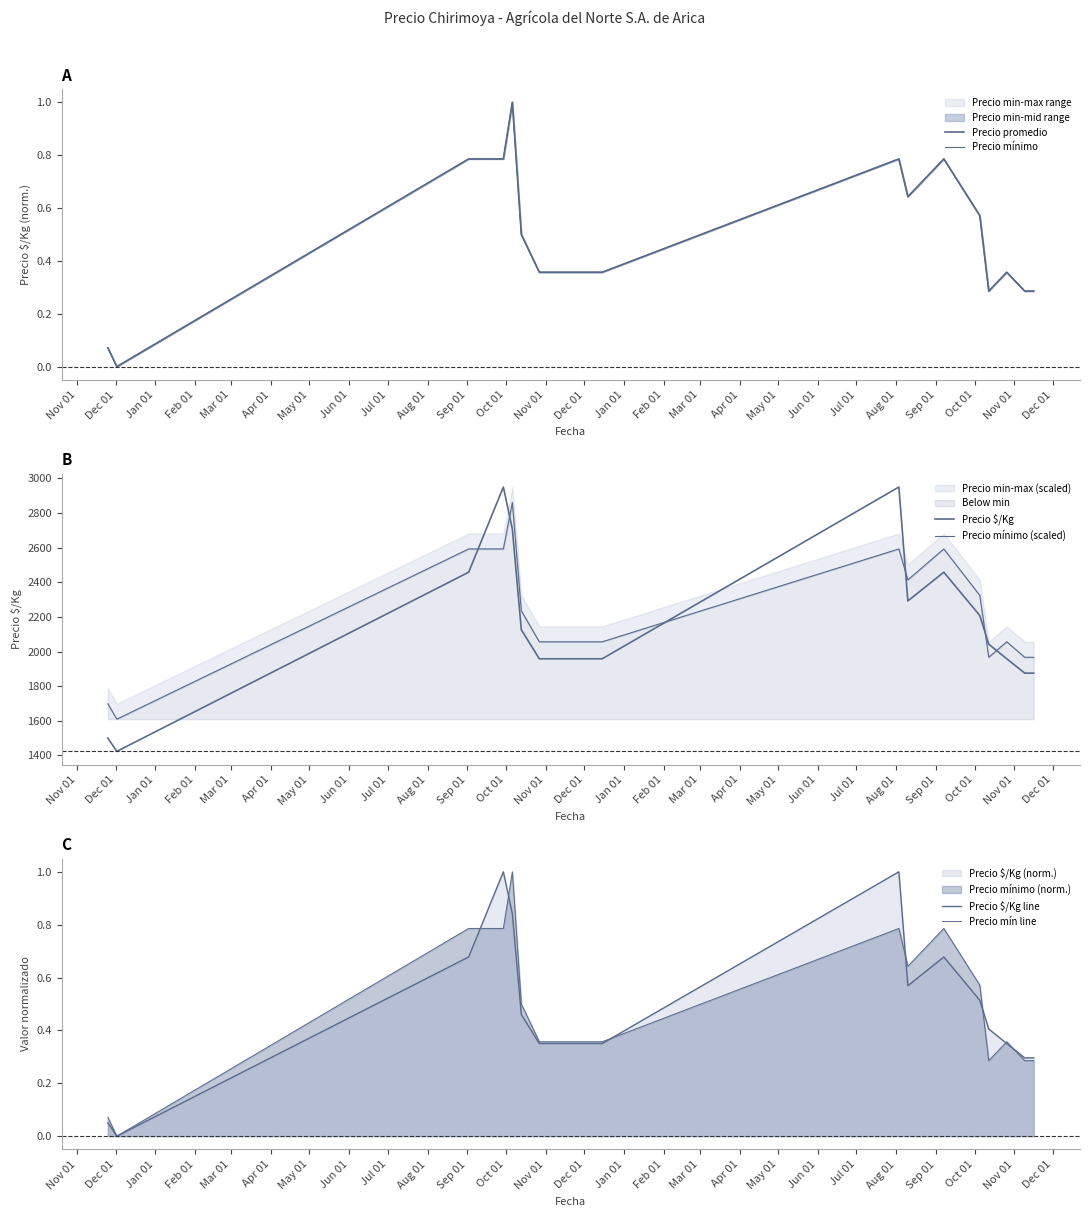

Reading right to left, list all the values displayed in this chart.

Precio promedio: 0.3	0.3	0.4	0.3	0.6	0.8	0.6	0.8	0.4	0.4	0.4	0.4	0.5	1.0	0.8	0.8	0.0	0.1
Precio mínimo: 0.3	0.3	0.4	0.3	0.6	0.8	0.6	0.8	0.4	0.4	0.4	0.4	0.5	1.0	0.8	0.8	0.0	0.1
Precio $/Kg: 1875.0	1875.0	1958.0	2042.0	2208.0	2458.0	2292.0	2950.0	1958.0	1958.0	1958.0	2042.0	2125.0	2708.0	2950.0	2458.0	1423.0	1500.0
Precio mínimo (scaled): 1966.7	1966.7	2056.1	1966.7	2324.2	2592.4	2413.6	2592.4	2056.1	2056.1	2056.1	2145.5	2234.8	2860.6	2592.4	2592.4	1609.1	1698.5
Precio $/Kg line: 0.3	0.3	0.4	0.4	0.5	0.7	0.6	1.0	0.4	0.4	0.4	0.4	0.5	0.8	1.0	0.7	0.0	0.1
Precio mín line: 0.3	0.3	0.4	0.3	0.6	0.8	0.6	0.8	0.4	0.4	0.4	0.4	0.5	1.0	0.8	0.8	0.0	0.1